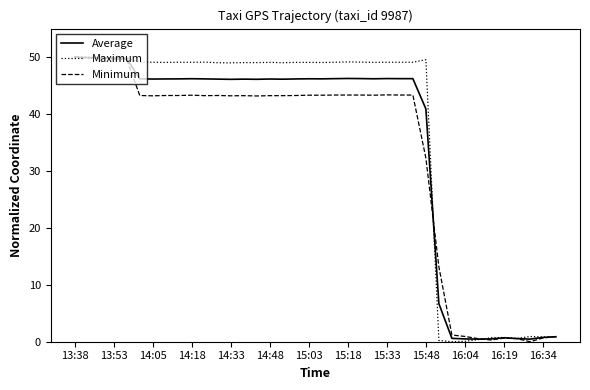

What is the maximum value shown in the chart?

50.0